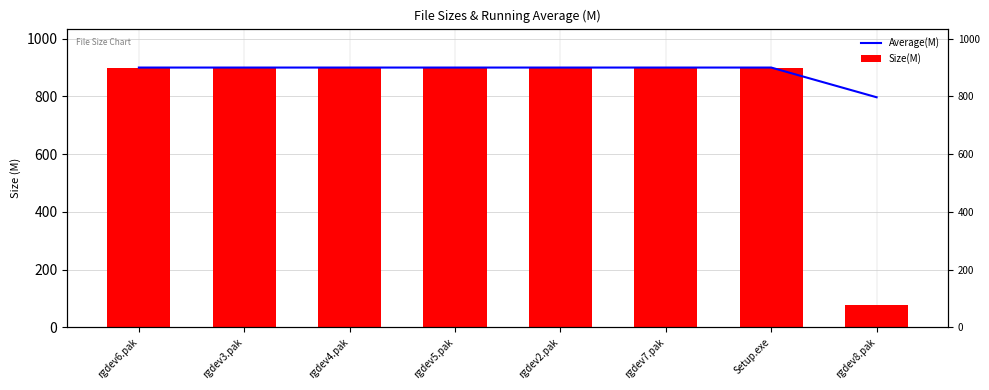

True or false: Average(M) has a value of 1266.2 at Setup.exe.

False